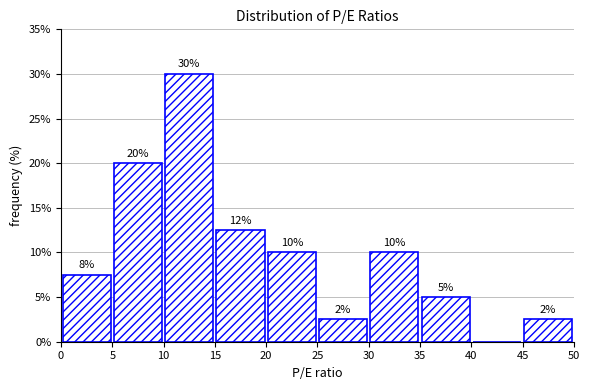

Which range on the x-axis has the tallest bar?

10 to 15